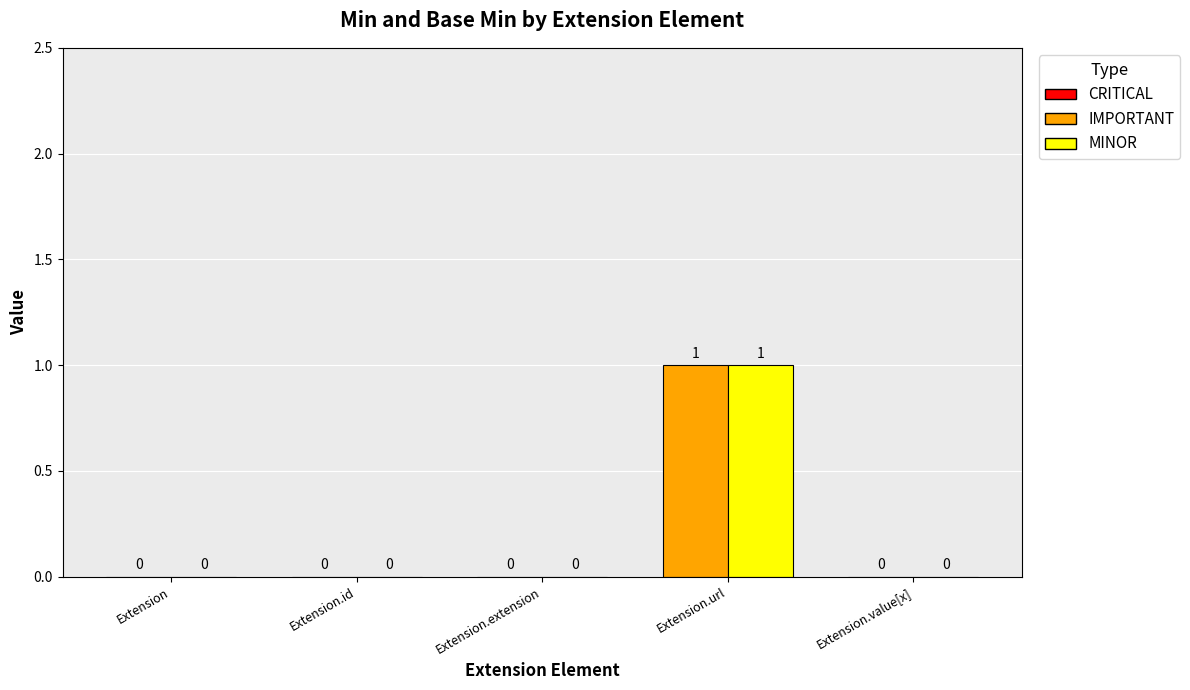

Reading right to left, extract all data points from this chart.

Min: 0	1	0	0	0
Base Min: 0	1	0	0	0